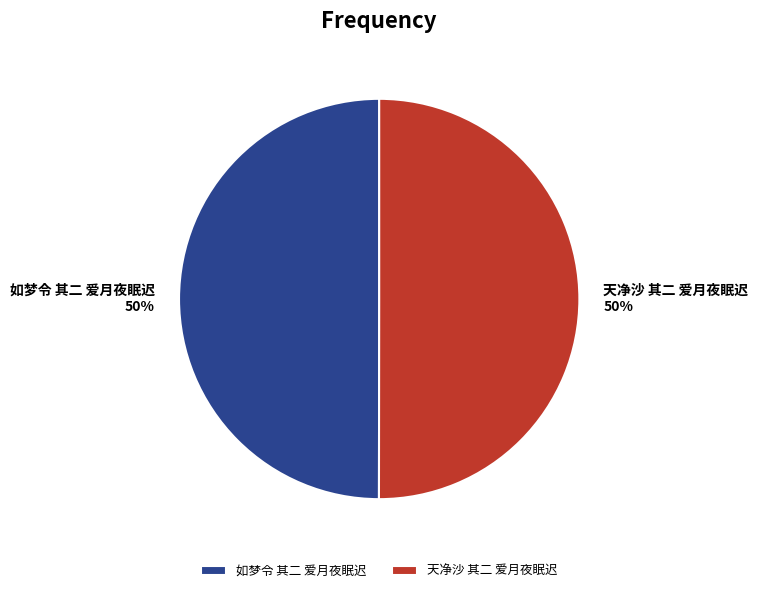

Combined, do 如梦令 其二 爱月夜眠迟 and 天净沙 其二 爱月夜眠迟 account for over 50%?

Yes